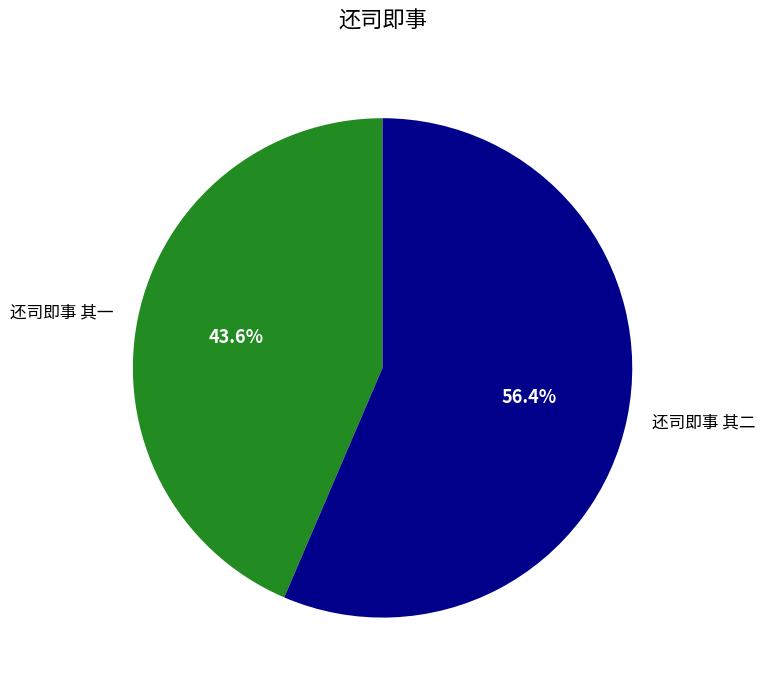

Count the number of slices in the pie.

2